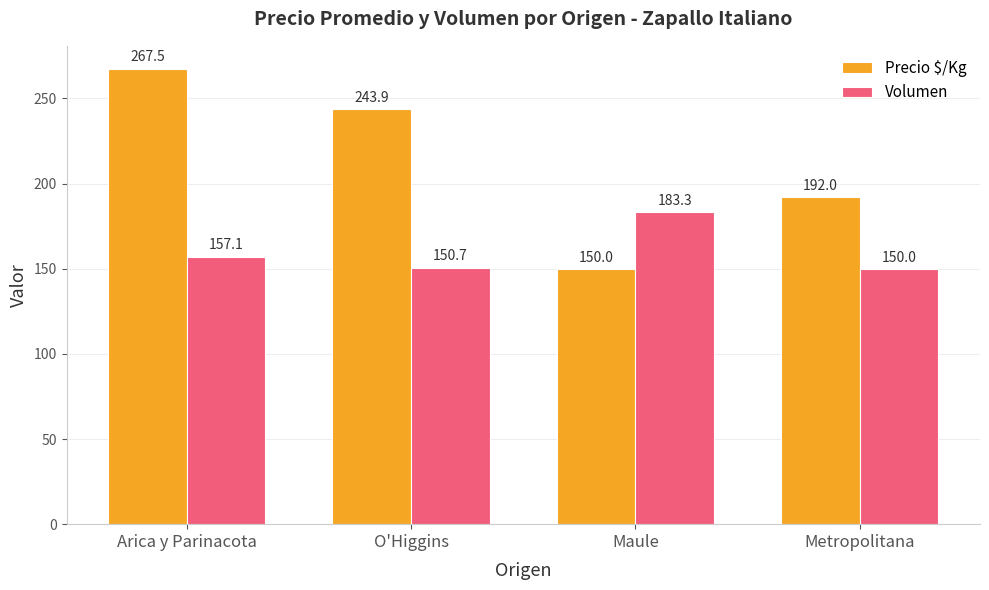

At which category does the chart reach its peak across all series?

Arica y Parinacota